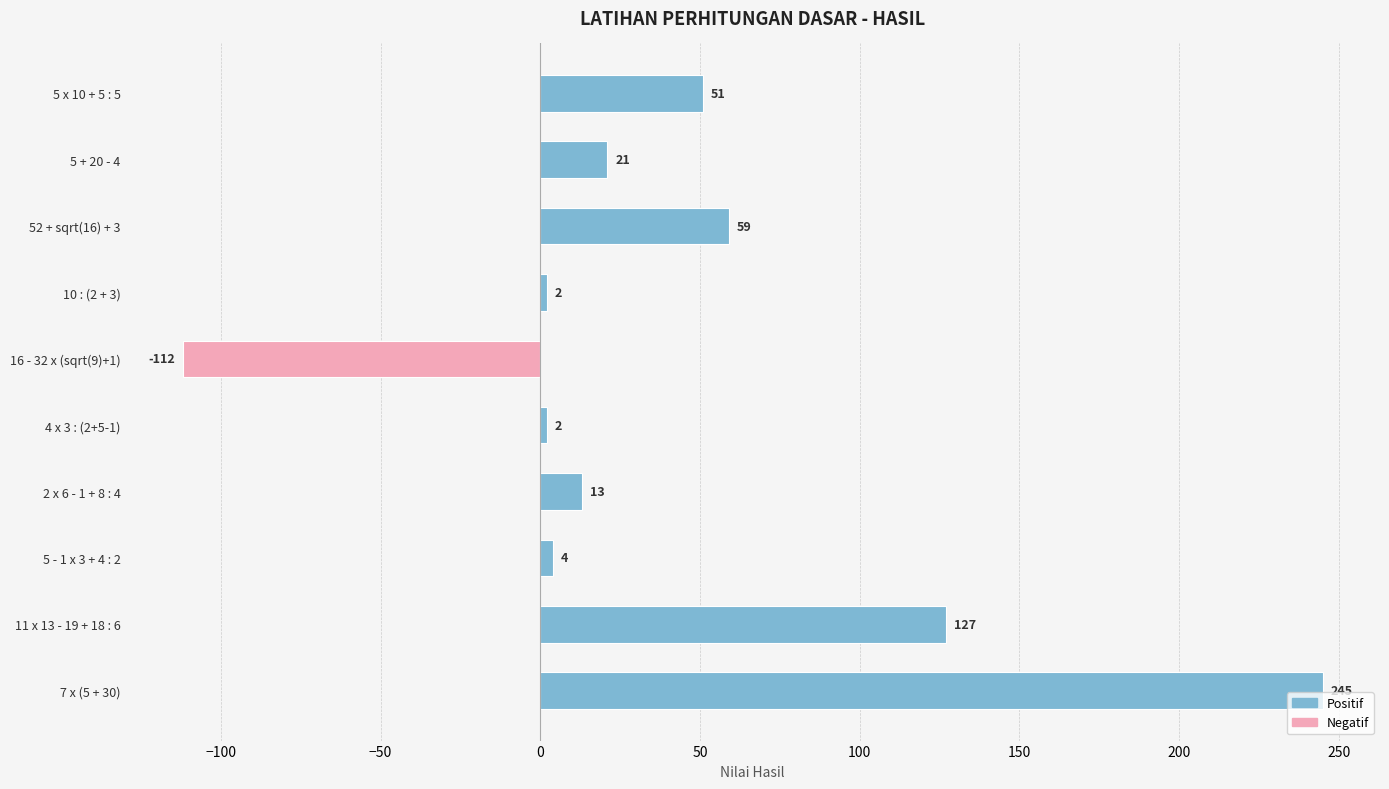

Which has a higher value, 11 x 13 - 19 + 18 : 6 or 7 x (5 + 30)?

7 x (5 + 30)